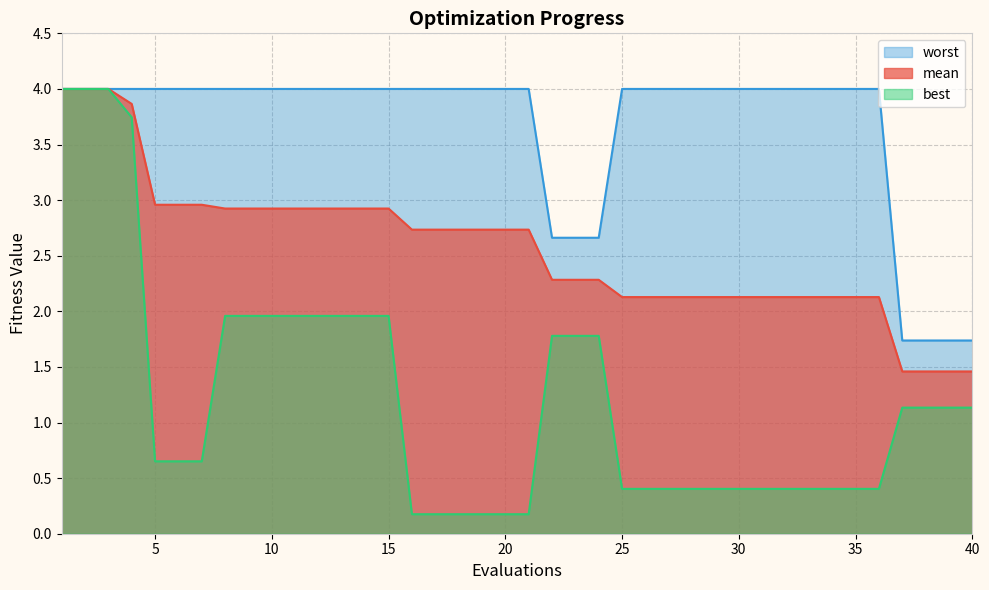

The value of mean at 4 is 3.9. True or false?

True